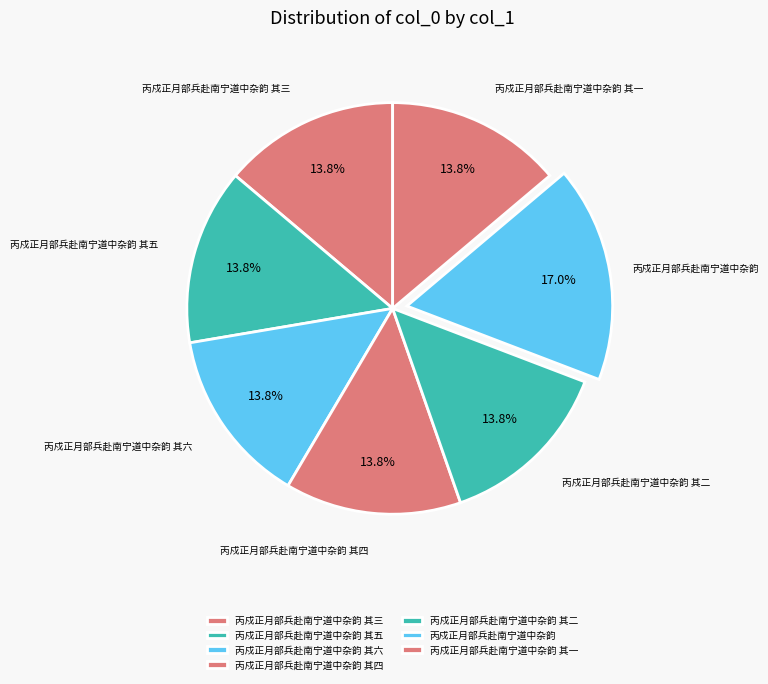

The 丙戍正月部兵赴南宁道中杂韵 其三 slice represents 14% of the pie. True or false?

True